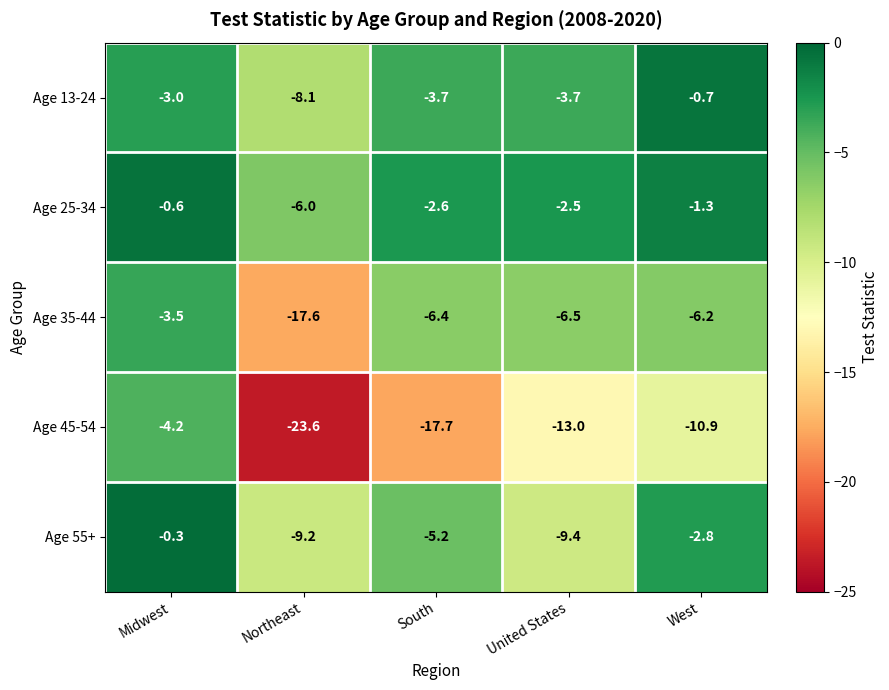

What is the sum of the Age 35-44 values at Northeast and South?

-24.0